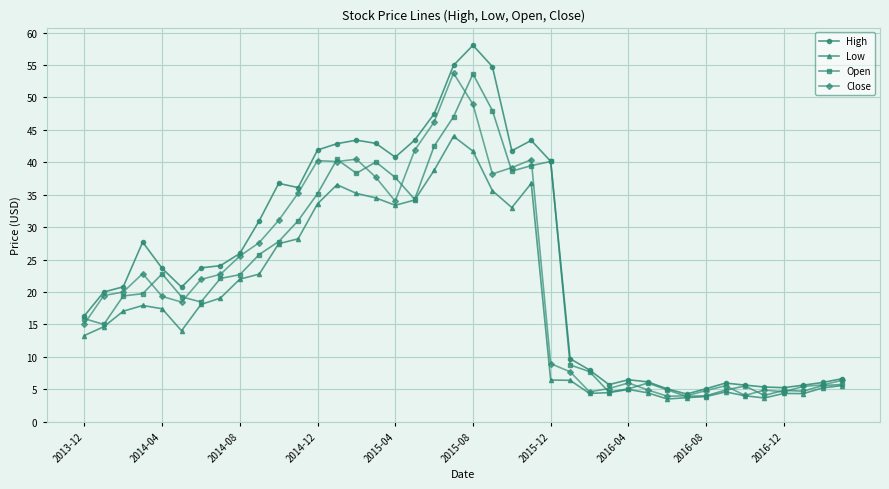

Does the chart have visible grid lines?

Yes